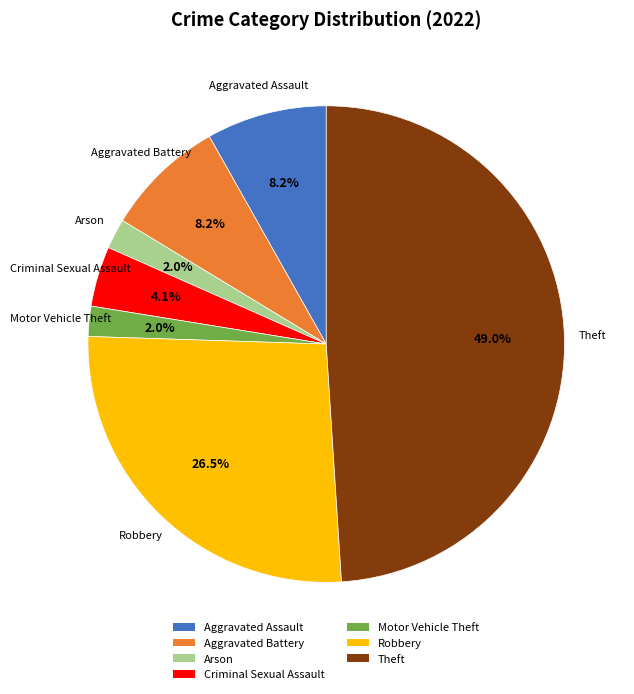

Combined, do Aggravated Battery and Criminal Sexual Assault account for over 50%?

No